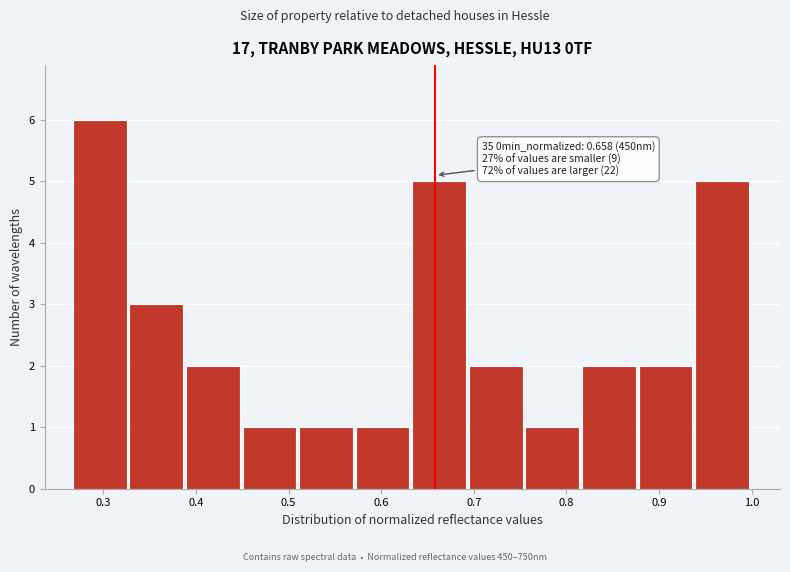

Over which range of the x-axis is the bar tallest?

0.27 to 0.33